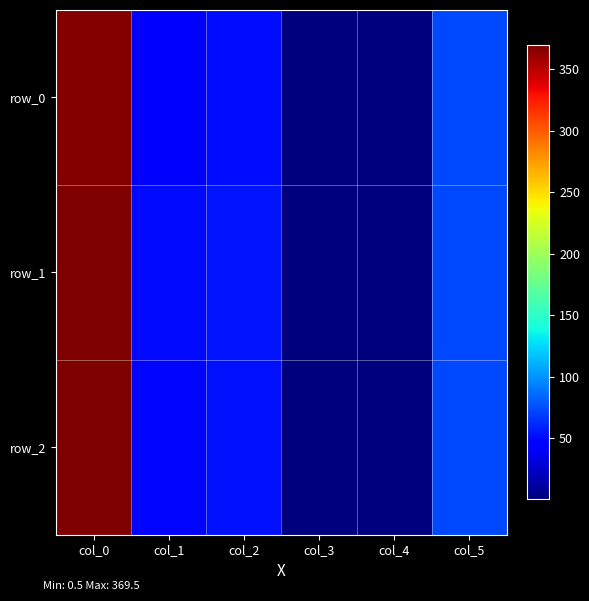

Between col_3 and col_4, which series saw the biggest shift?

row_0